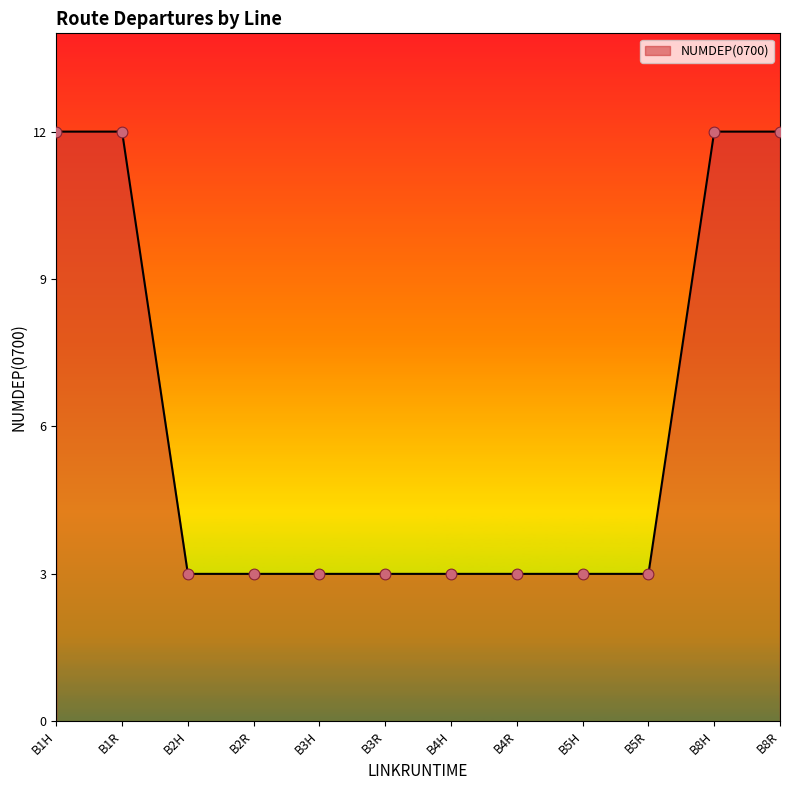

What is the ratio of the value at B4H to the value at B2H?

1.0